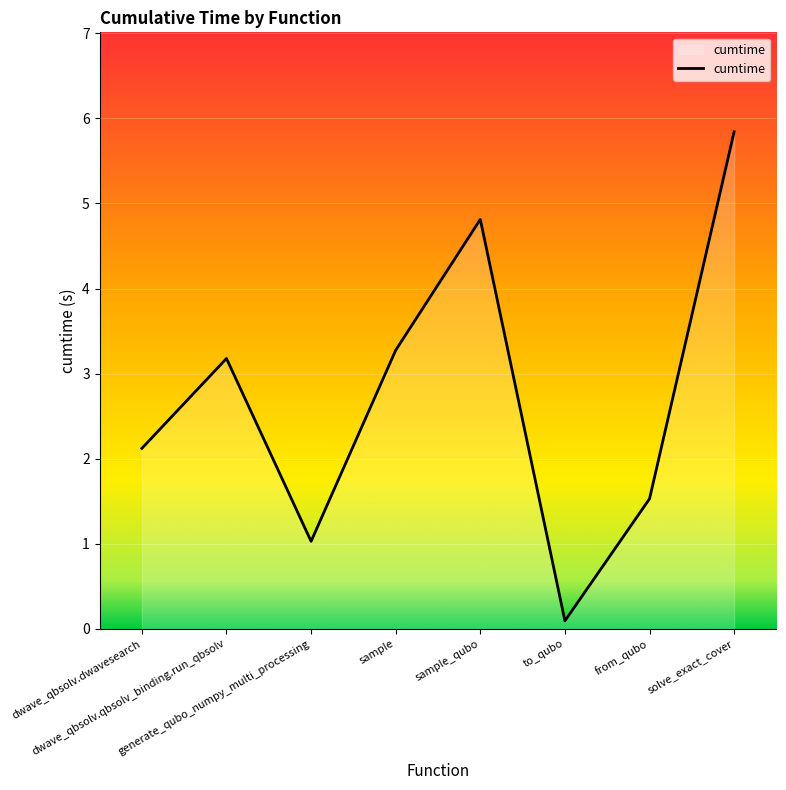

Where is the data nearest to the value 2?

dwave_qbsolv.dwavesearch